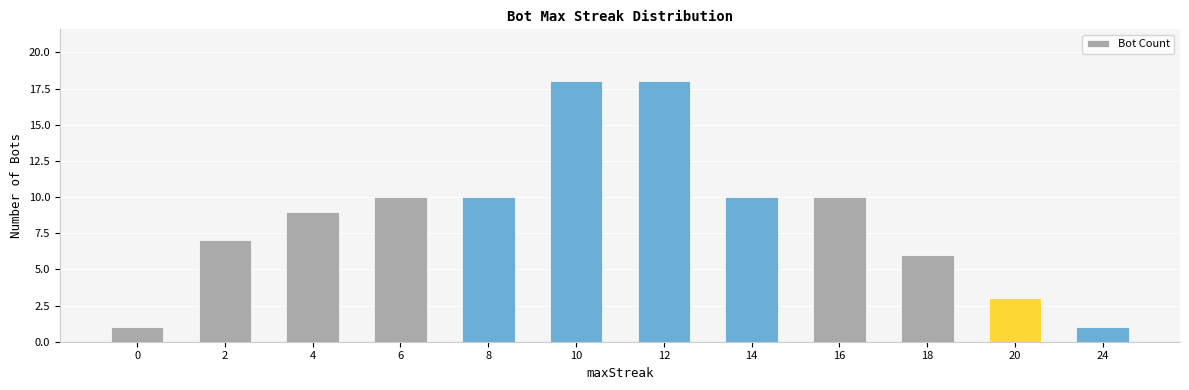

Are the bars grouped side by side (vs. stacked)?

No